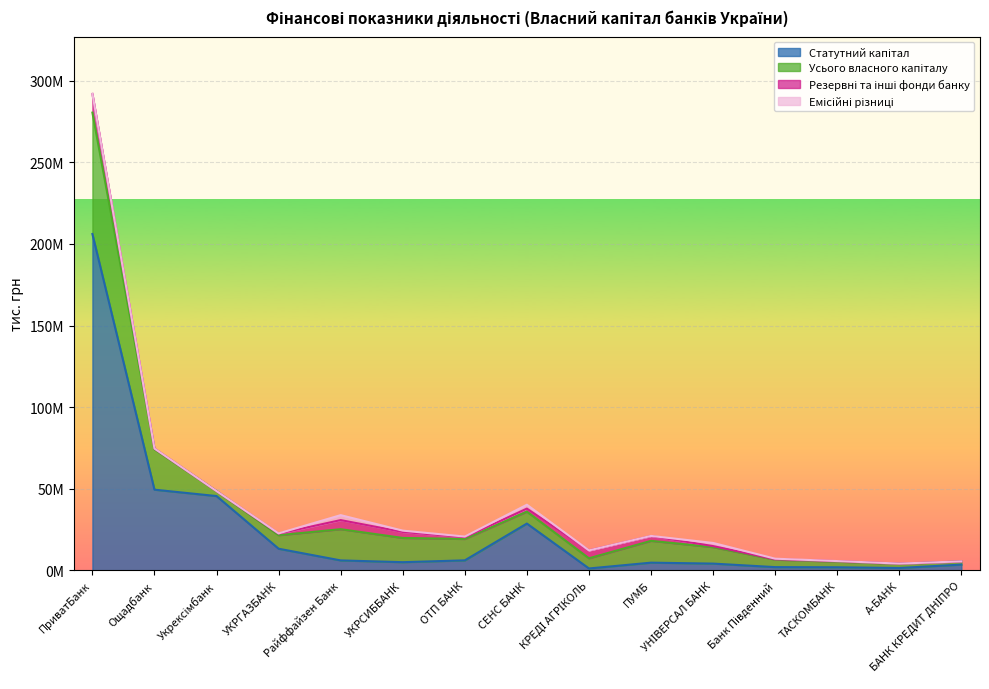

What is the difference between the Статутний капітал values at СЕНС БАНК and Укрексімбанк?

16843793.6